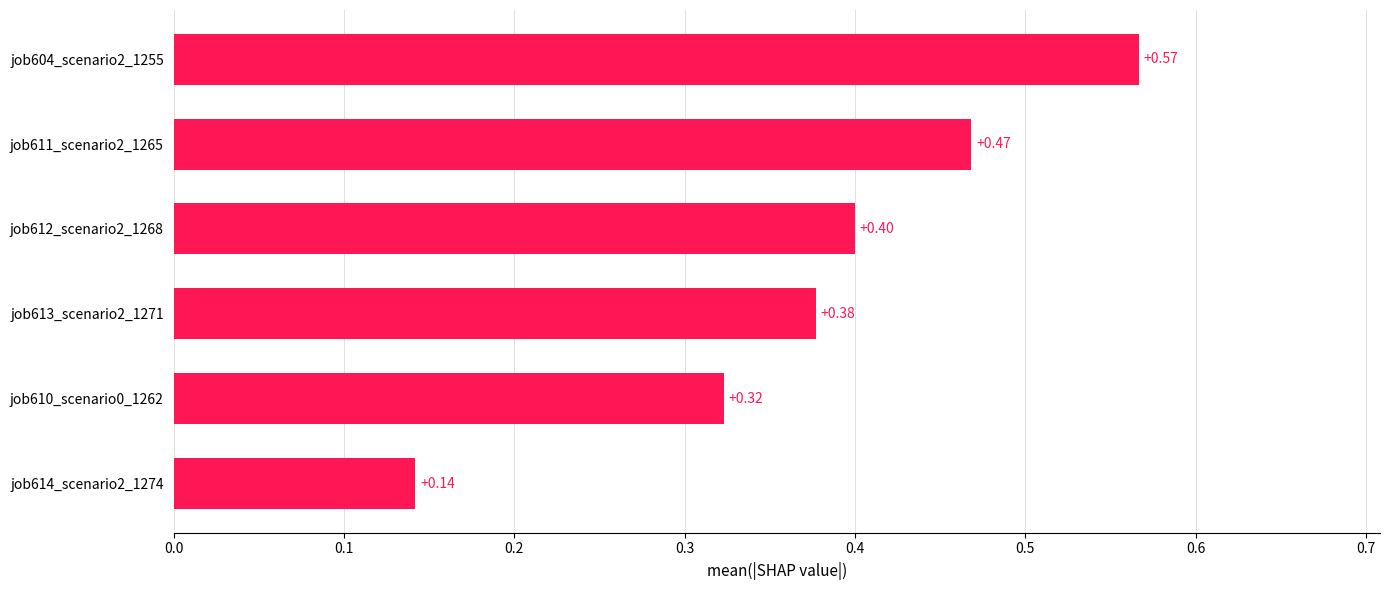

What is the change in value from job612_scenario2_1268 to job604_scenario2_1255?

+0.2